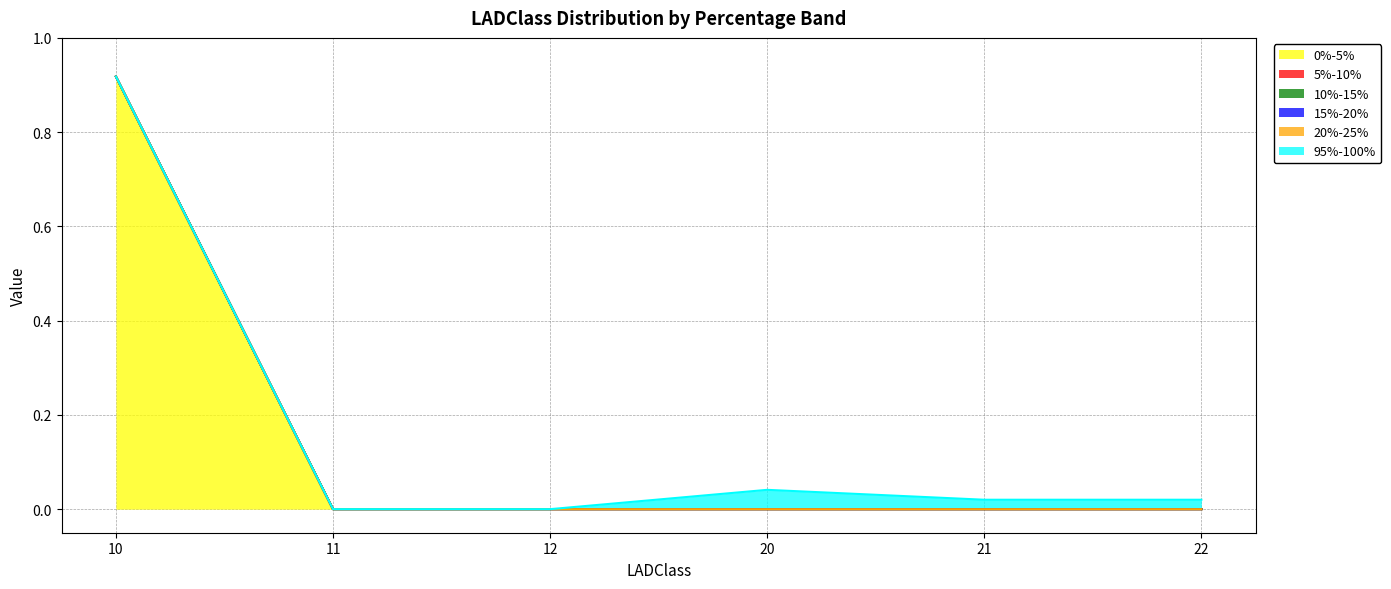

Reading left to right, extract all data points from this chart.

0%-5%: 0.9	0.0	0.0	0.0	0.0	0.0
5%-10%: 0.0	0.0	0.0	0.0	0.0	0.0
10%-15%: 0.0	0.0	0.0	0.0	0.0	0.0
15%-20%: 0.0	0.0	0.0	0.0	0.0	0.0
20%-25%: 0.0	0.0	0.0	0.0	0.0	0.0
95%-100%: 0.0	0.0	0.0	0.0	0.0	0.0